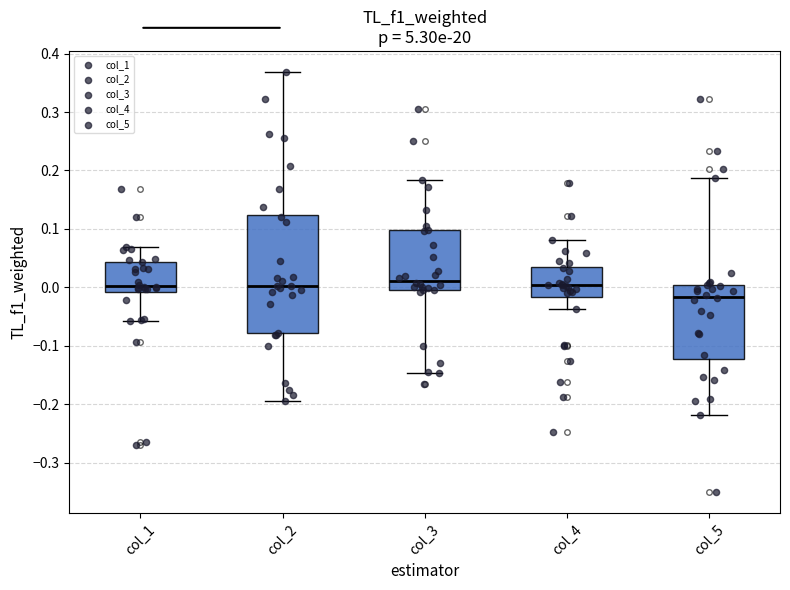

Reading left to right, transcribe this box plot: for each box, give where its median line is, the range the box spans, and where its two whiskers end, as read against the y-axis. The values are not printed on the chart, so give them approximately, as read against the axis.

col_1: median 0.00, box -0.01 to 0.04, whiskers -0.06 to 0.07
col_2: median 0.00, box -0.08 to 0.12, whiskers -0.19 to 0.37
col_3: median 0.01, box 0.00 to 0.10, whiskers -0.15 to 0.18
col_4: median 0.00, box -0.02 to 0.04, whiskers -0.04 to 0.08
col_5: median -0.02, box -0.12 to 0.00, whiskers -0.22 to 0.19